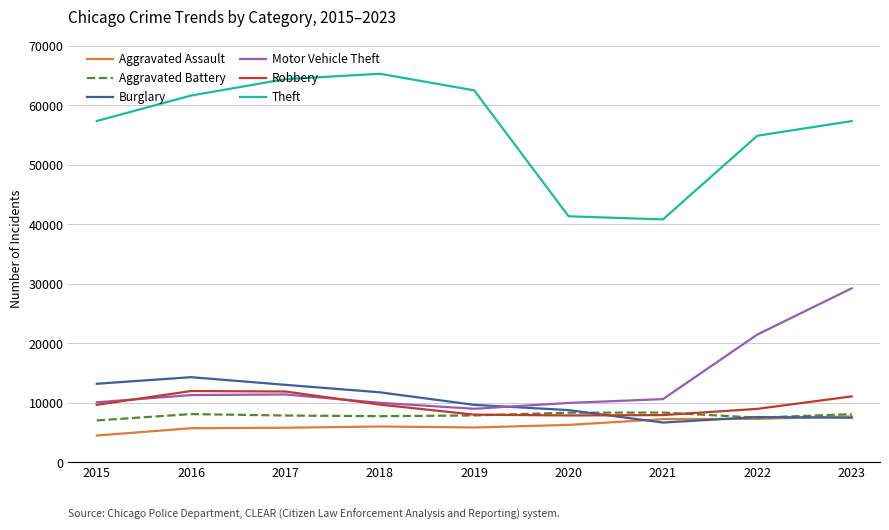

How many lines are shown in the chart?

6